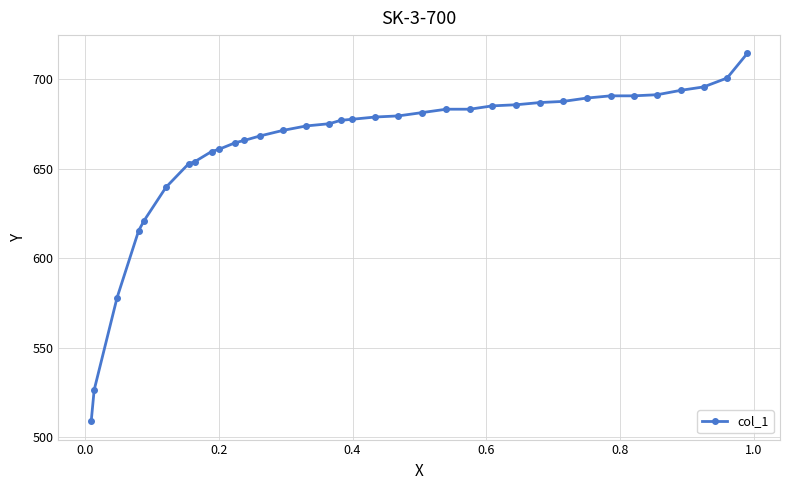

What is the difference between the second highest and second lowest values?

174.3